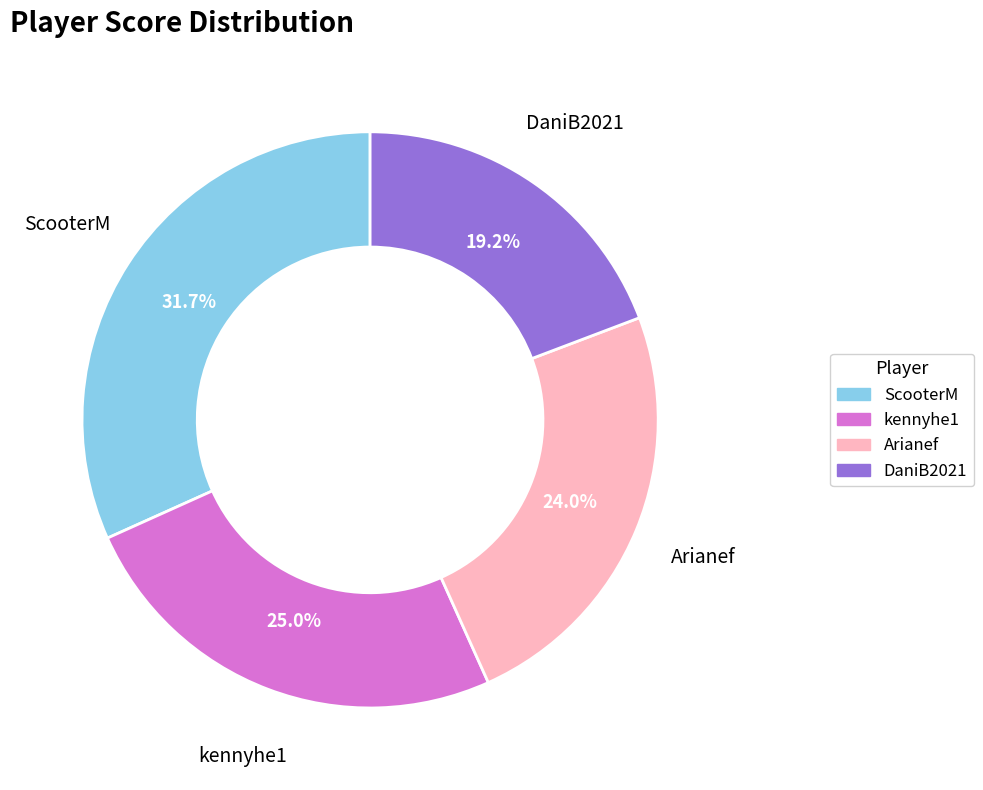

What is the ratio of the value at DaniB2021 to the value at kennyhe1?

0.8